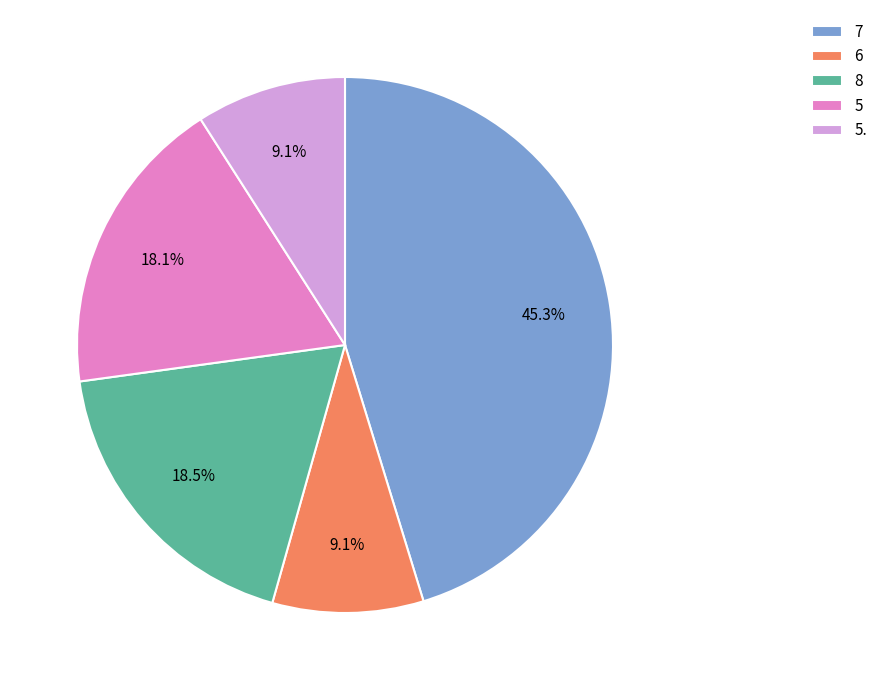

What percentage is NOT represented by 5.?

90.9%